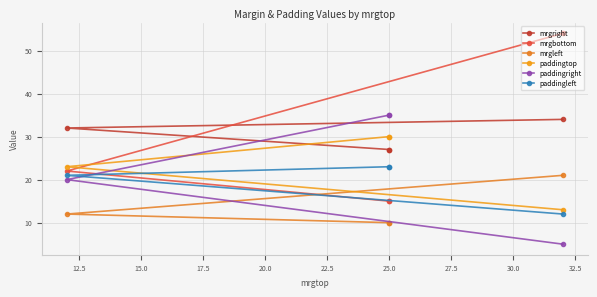

Which series has the largest total across all categories?

mrgright